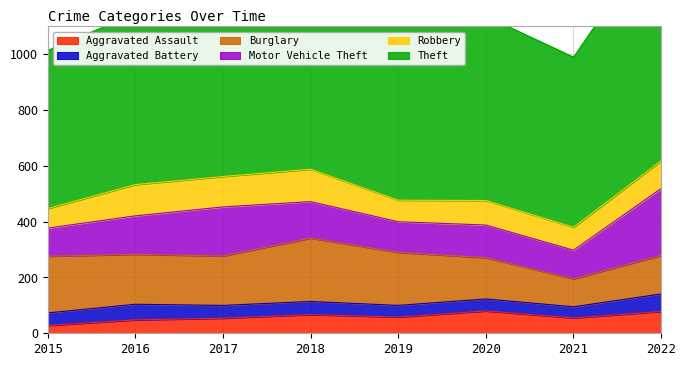

What is the difference between the second highest and second lowest values in the Aggravated Assault series?

30